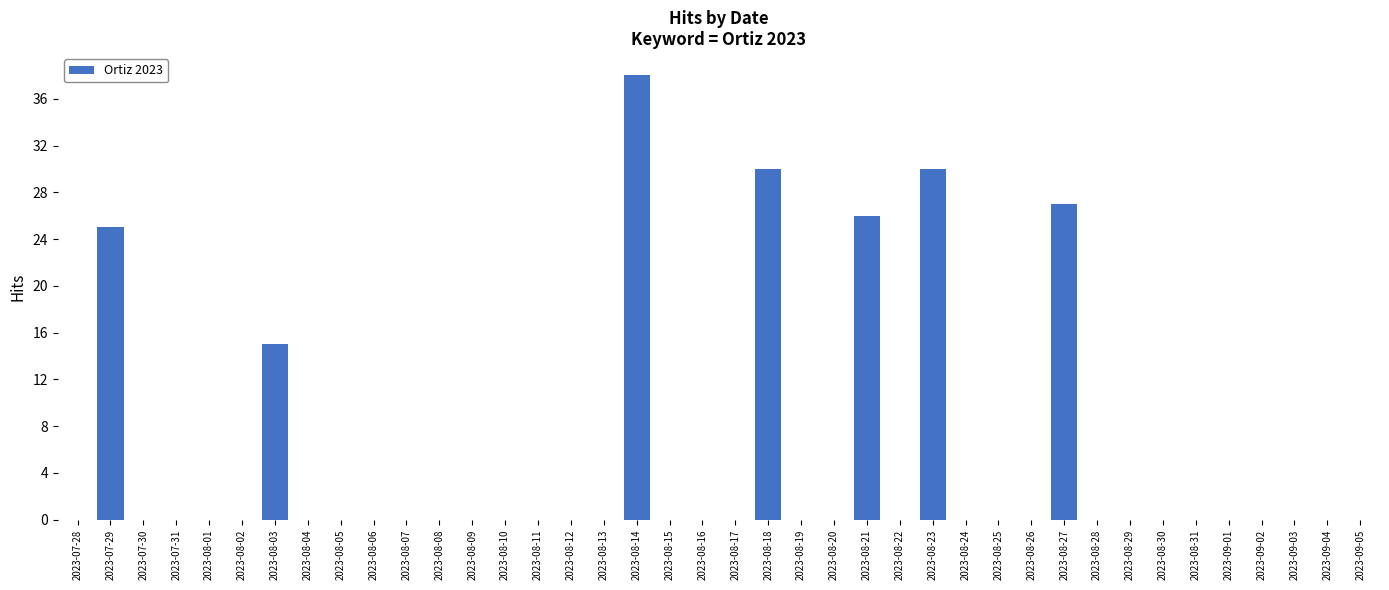

What is the average value?

5